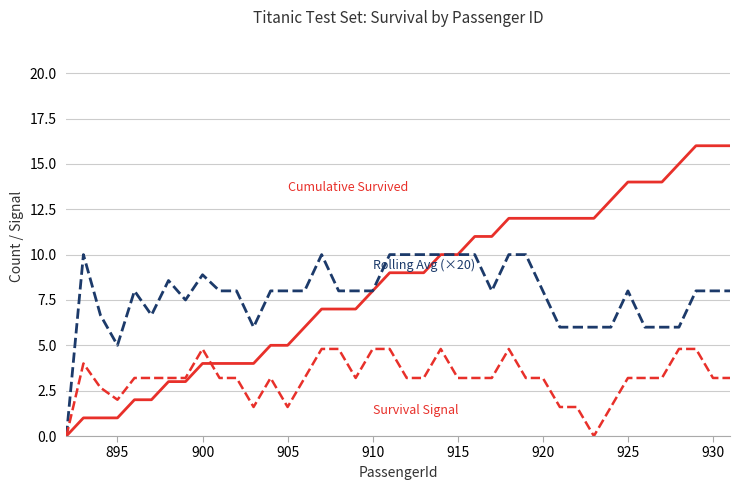

What is the maximum value shown in the chart?

16.0